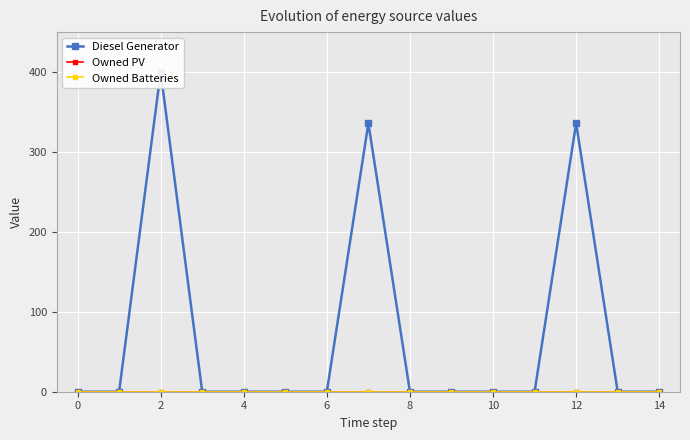

True or false: Diesel Generator has a value of 0 at 10.

True